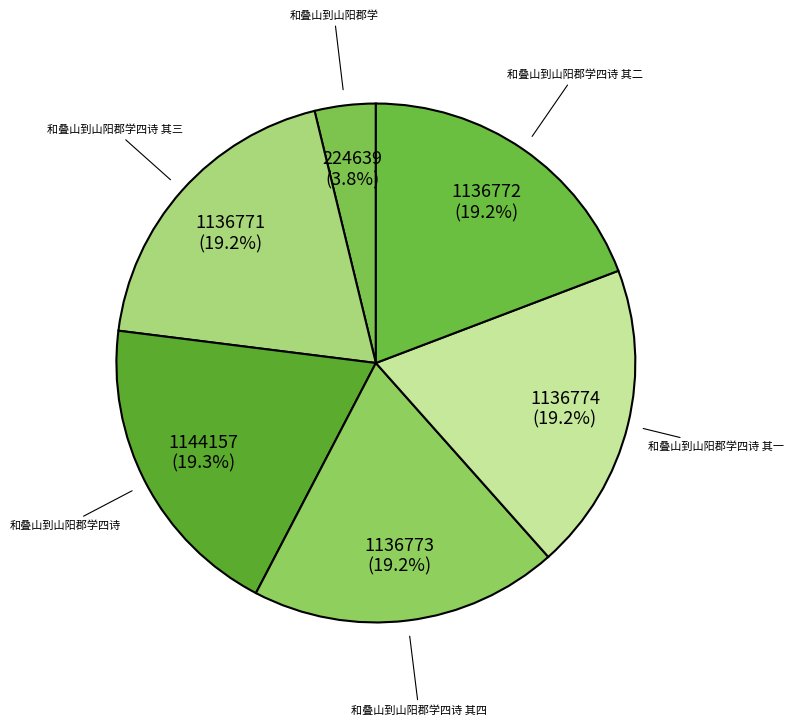

The 和叠山到山阳郡学四诗 其一 slice represents 19% of the pie. True or false?

True